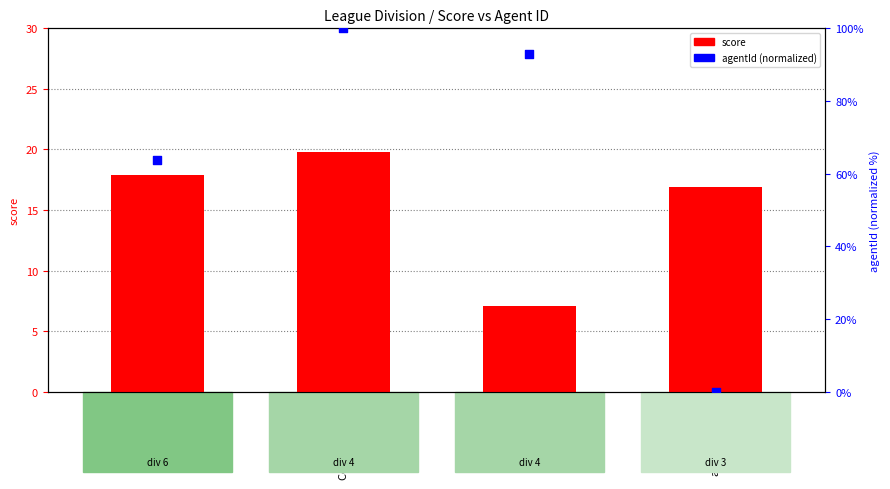

Which series contains the lowest Y value?

agentId (normalized)